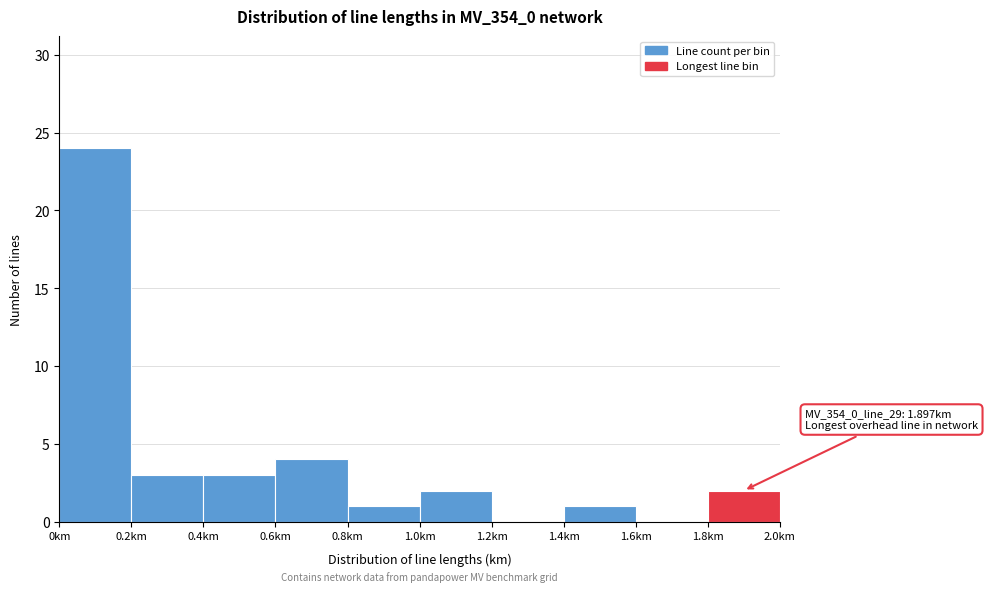

Over which range of the x-axis is the bar tallest?

0.0 to 0.2